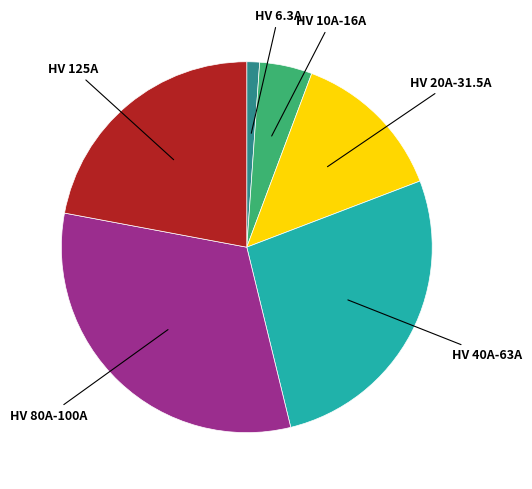

Does any single category account for the majority?

No